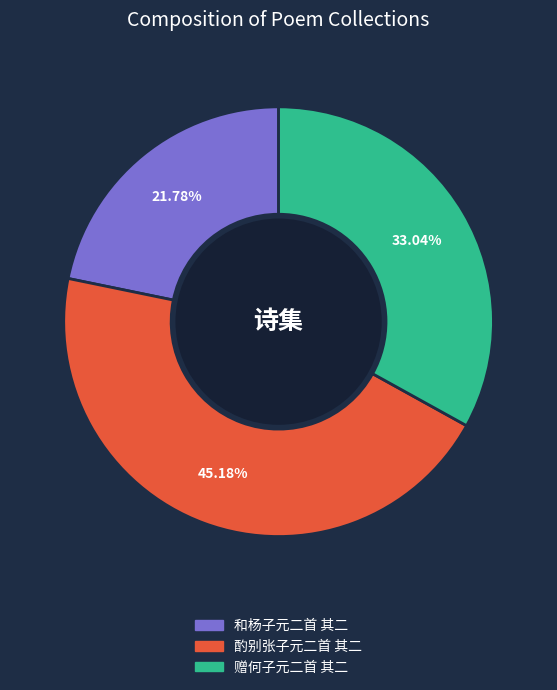

How many slices are in this pie chart?

3